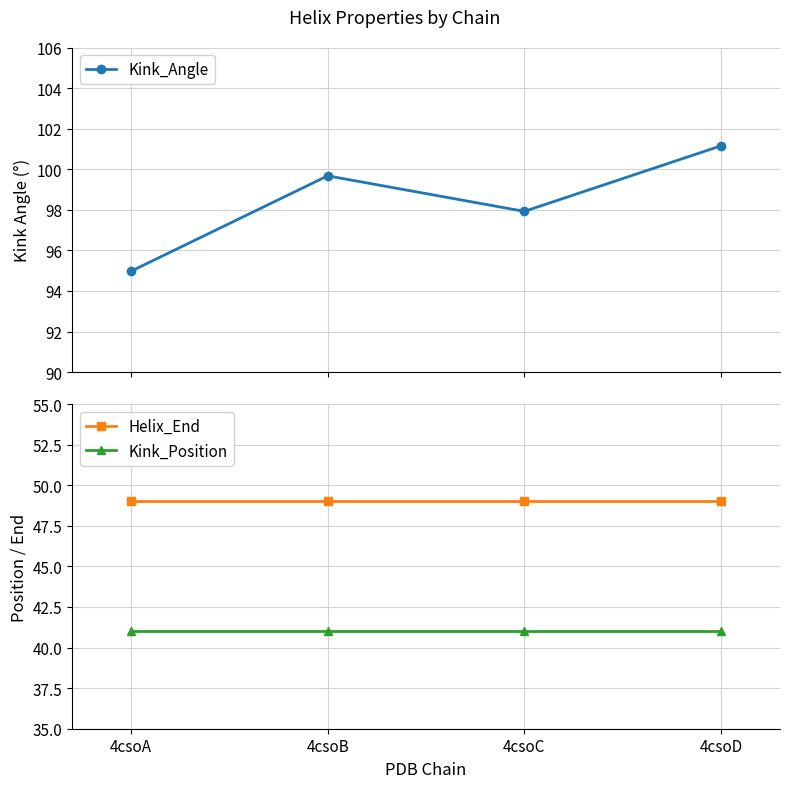

Reading left to right, what are all the values shown in this chart?

Kink_Angle: 95.0	99.7	97.9	101.2
Helix_End: 49.0	49.0	49.0	49.0
Kink_Position: 41.0	41.0	41.0	41.0